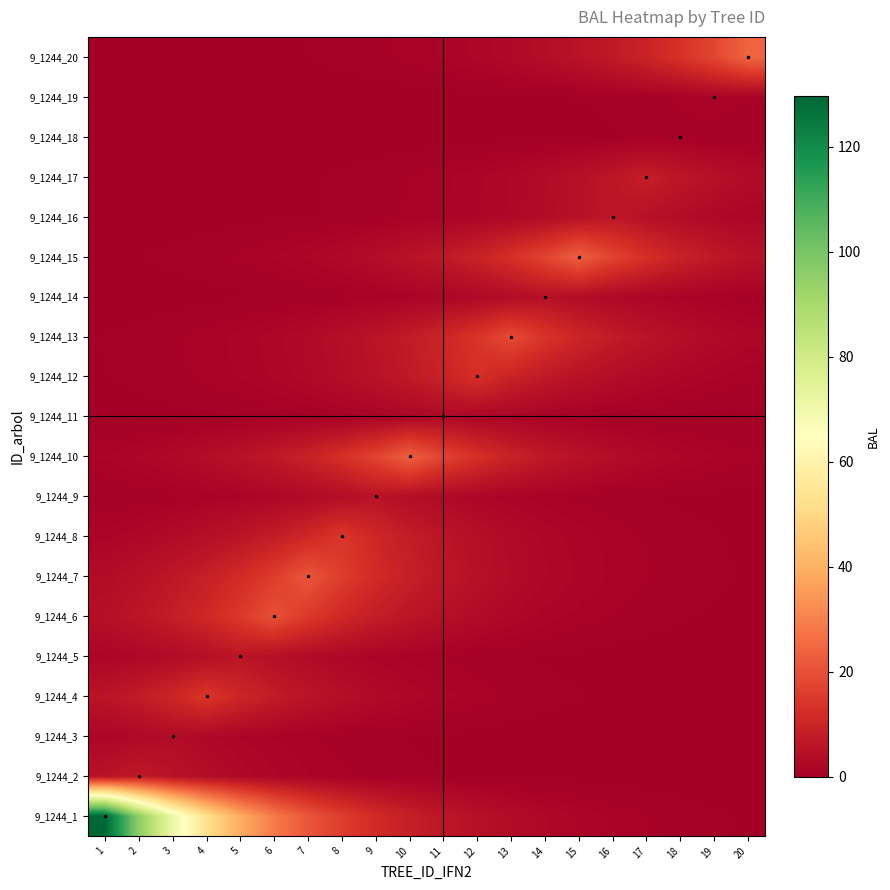

At 3, list the series in order from largest to smallest.

9_1244_1, 9_1244_4, 9_1244_6, 9_1244_7, 9_1244_2, 9_1244_3, 9_1244_5, 9_1244_8, 9_1244_10, 9_1244_13, 9_1244_9, 9_1244_12, 9_1244_15, 9_1244_11, 9_1244_14, 9_1244_20, 9_1244_16, 9_1244_17, 9_1244_19, 9_1244_18